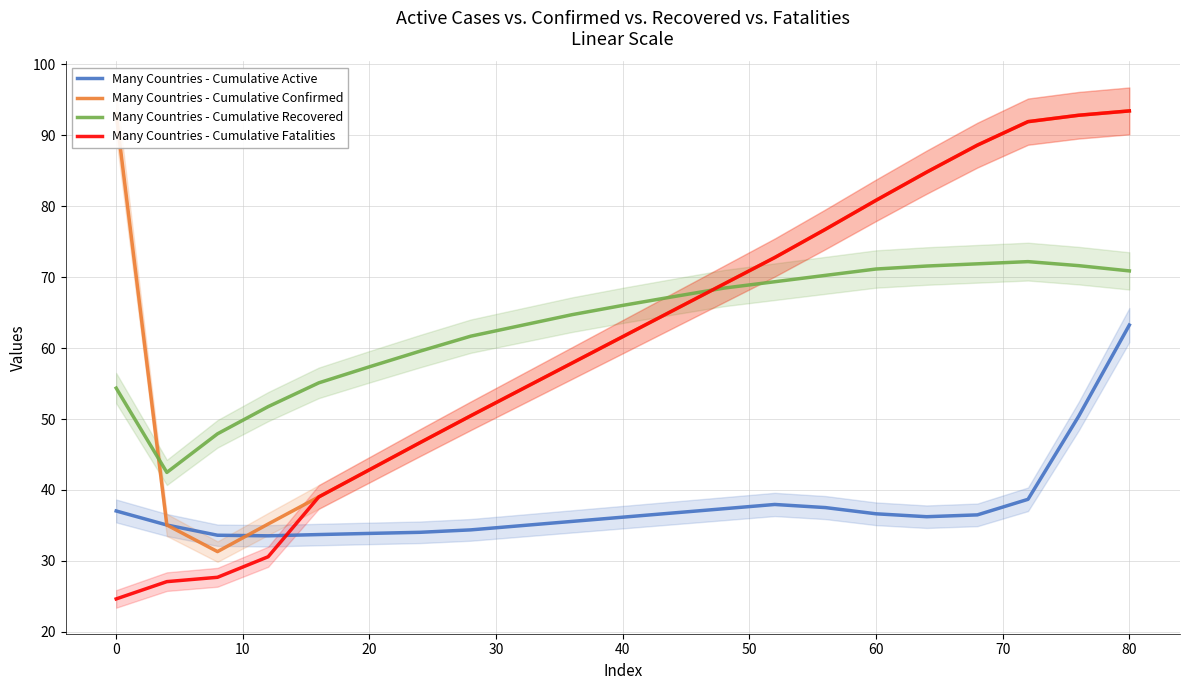

True or false: Many Countries - Cumulative Fatalities and Many Countries - Cumulative Confirmed cross at least once.

False